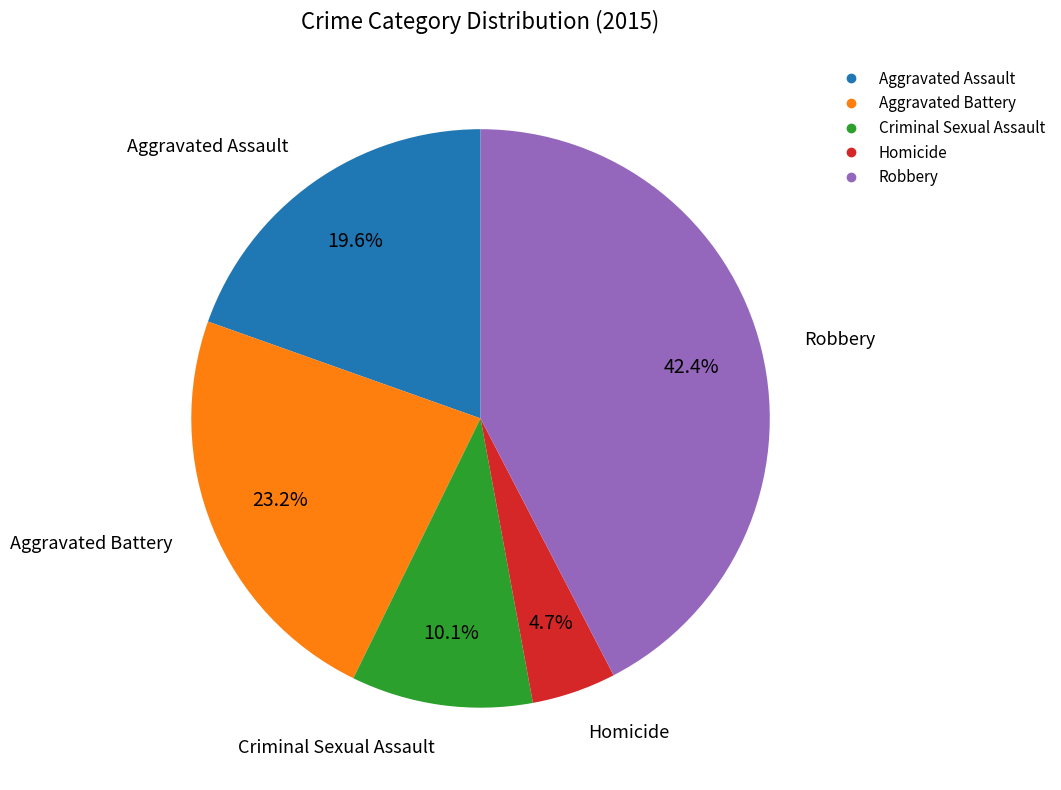

The Aggravated Battery slice represents 23% of the pie. True or false?

True